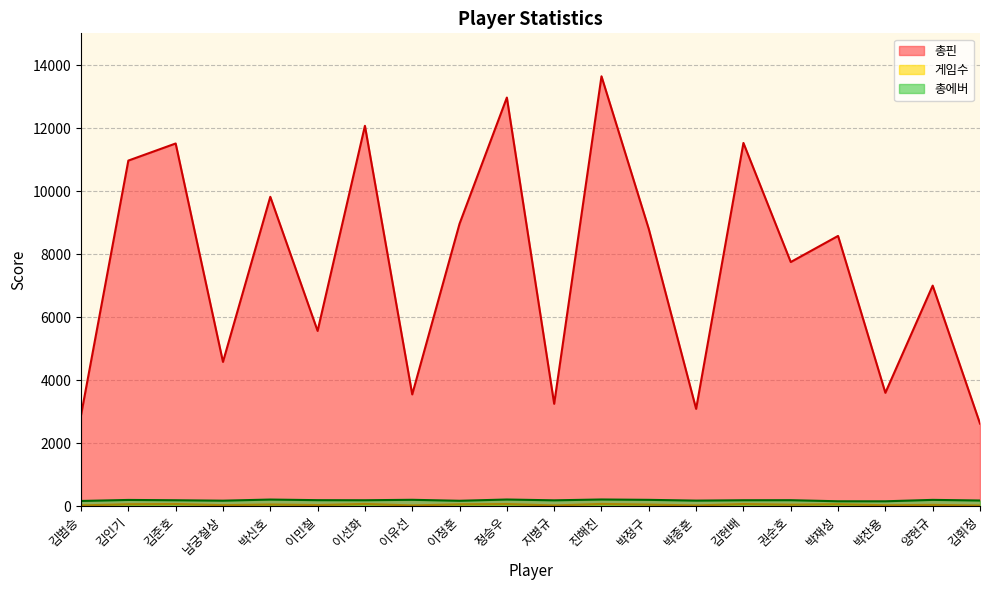

What is the difference between the maximum and minimum values in the 총핀 series?

11026.0